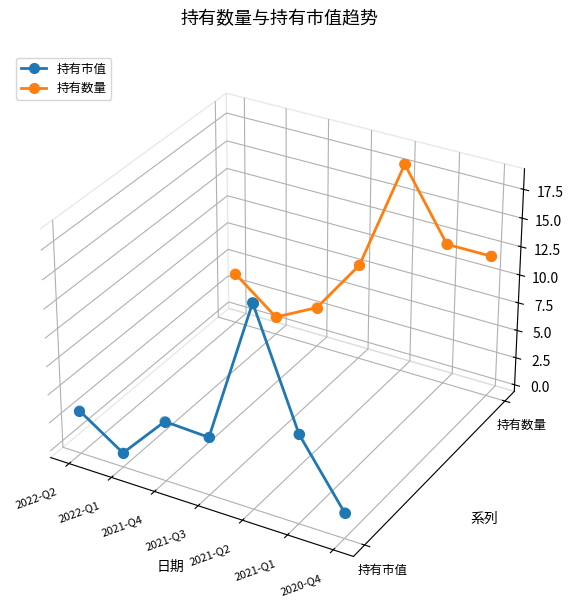

At how many categories does at least one series exceed 0?

6